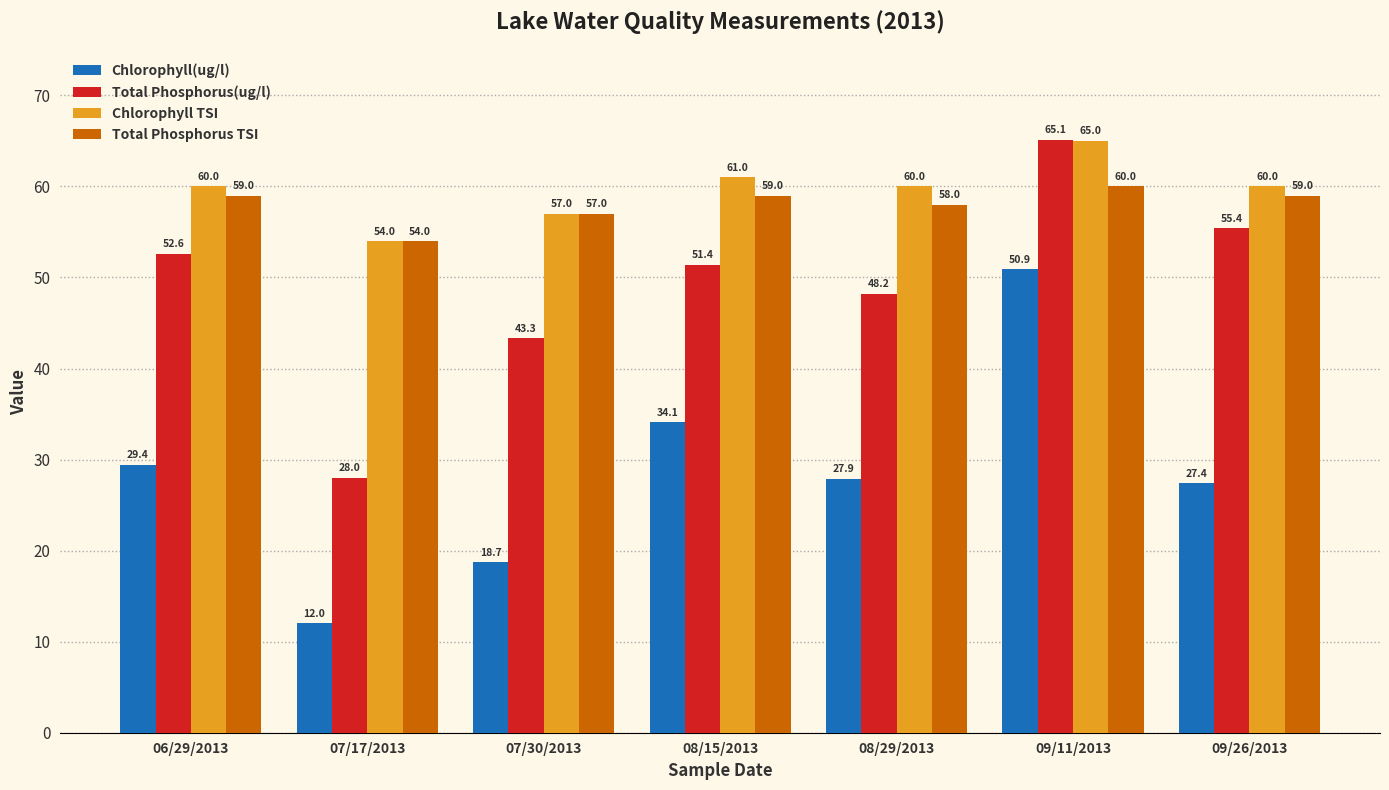

Count the number of categories in the chart.

7